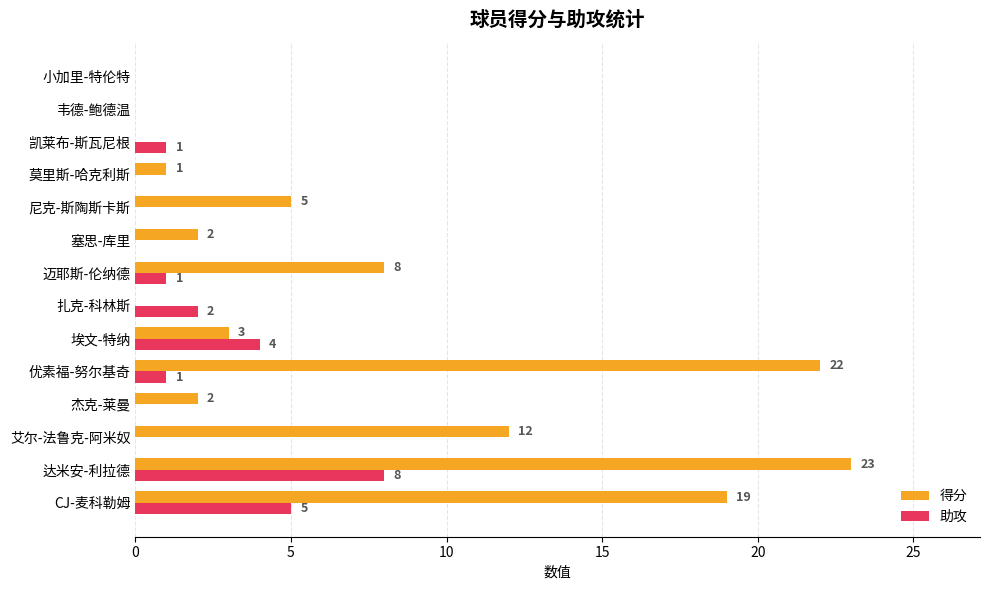

Between 优素福-努尔基奇 and 韦德-鲍德温, which series saw the biggest shift?

得分